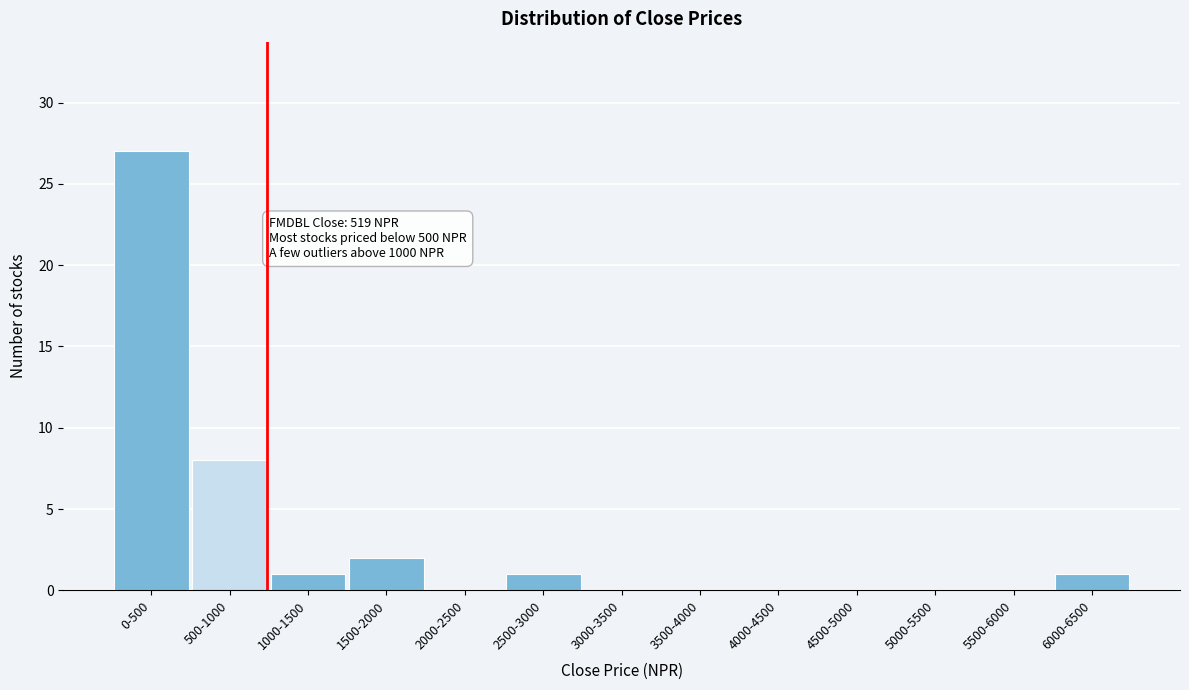

Reading left to right, what are all the values shown in this chart?

0-500=27	500-1000=8	1000-1500=1	1500-2000=2	2000-2500=0	2500-3000=1	3000-3500=0	3500-4000=0	4000-4500=0	4500-5000=0	5000-5500=0	5500-6000=0	6000-6500=1